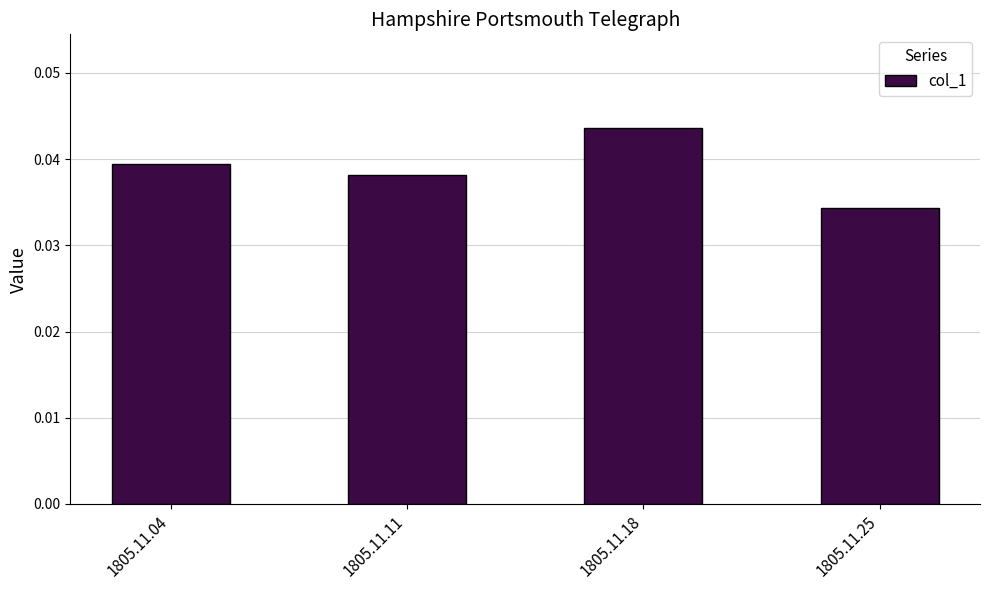

Which category has the highest value across all series?

1805.11.18